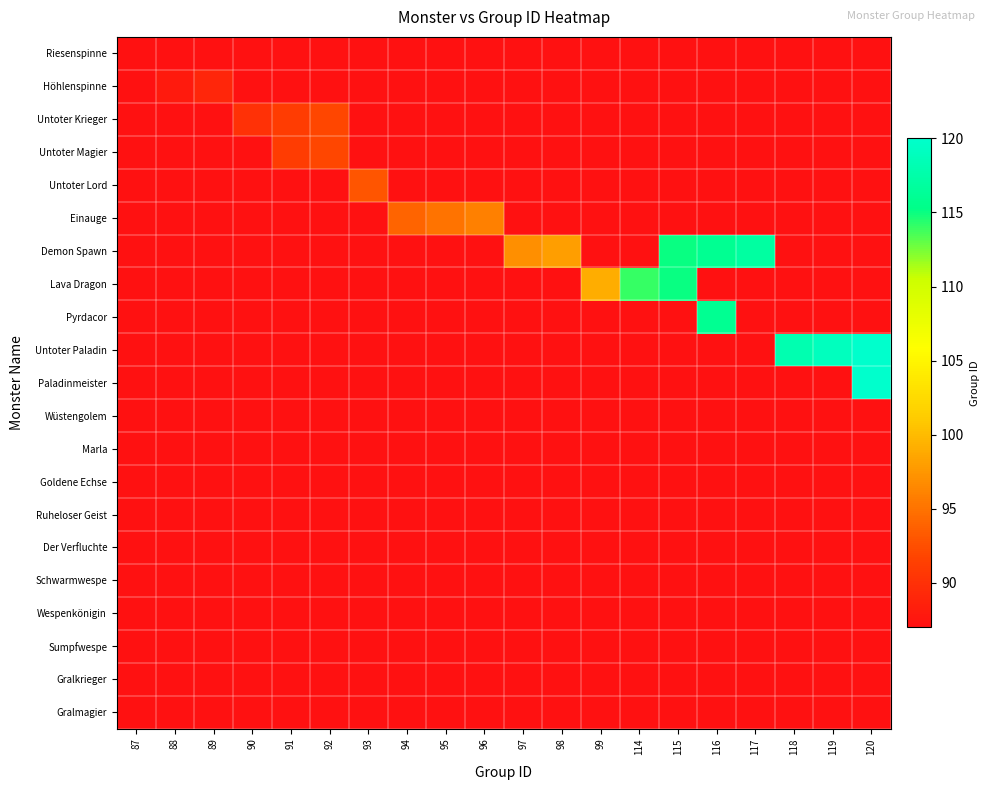

At which label does Pyrdacor reach its minimum?

87